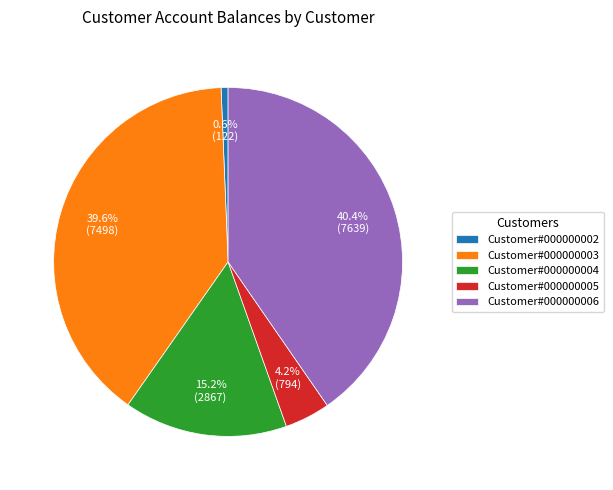

Approximately how many times larger is the value at Customer#000000004 compared to Customer#000000002?

23.6